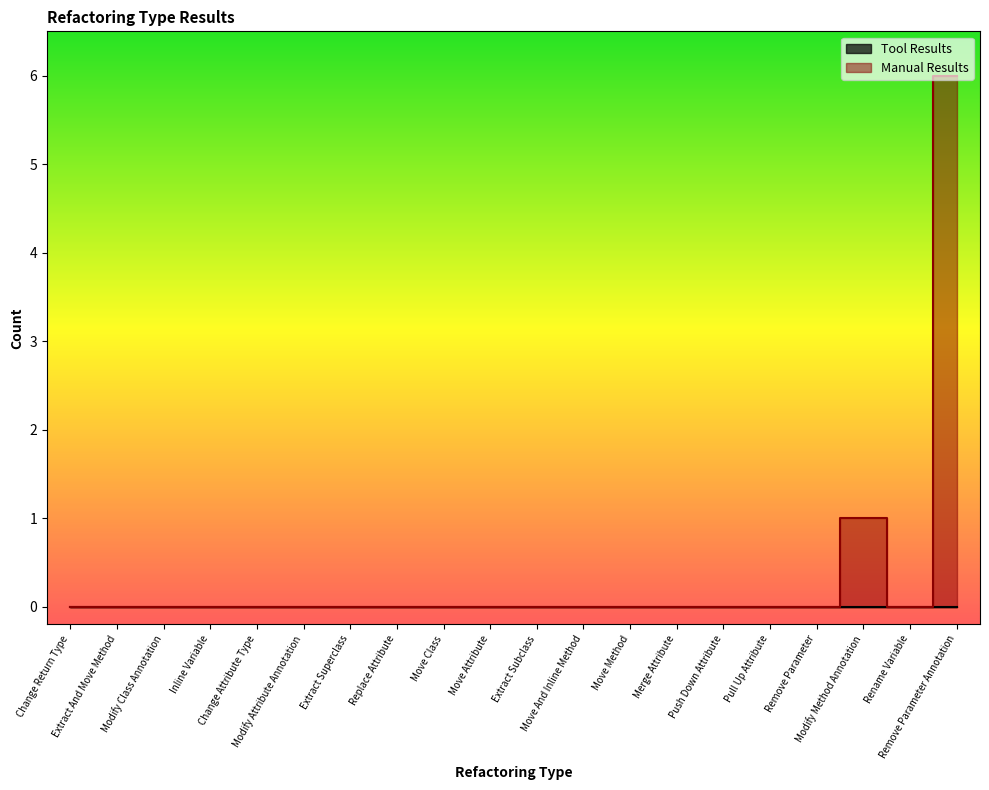

List the labels in order of value, largest first.

Remove Parameter Annotation, Modify Method Annotation, Change Return Type, Extract And Move Method, Modify Class Annotation, Inline Variable, Change Attribute Type, Modify Attribute Annotation, Extract Superclass, Replace Attribute, Move Class, Move Attribute, Extract Subclass, Move And Inline Method, Move Method, Merge Attribute, Push Down Attribute, Pull Up Attribute, Remove Parameter, Rename Variable